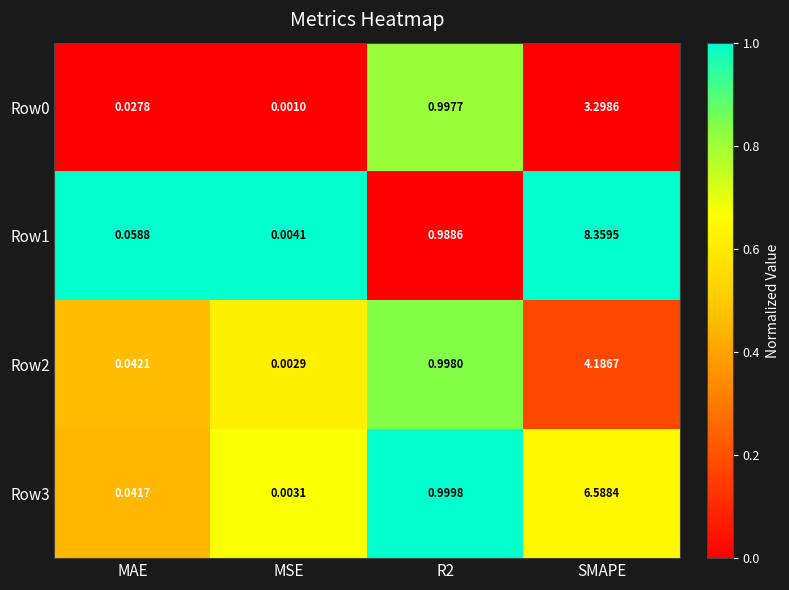

At which category is the sum across all series the highest?

SMAPE